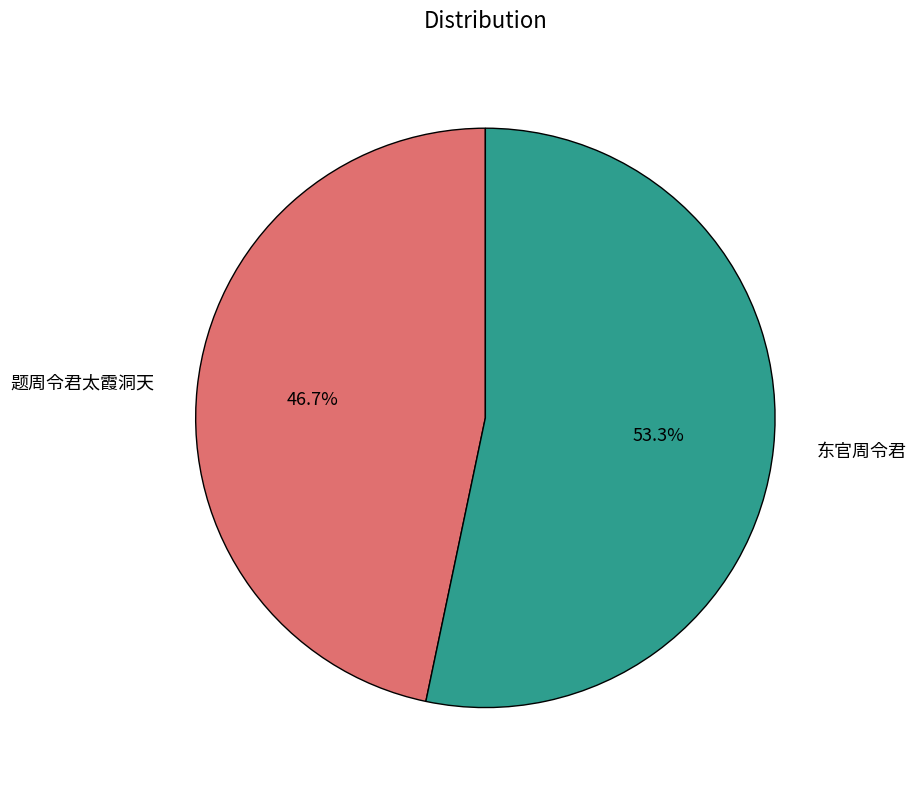

What percentage do 东官周令君 and 题周令君太霞洞天 together represent?

100.0%